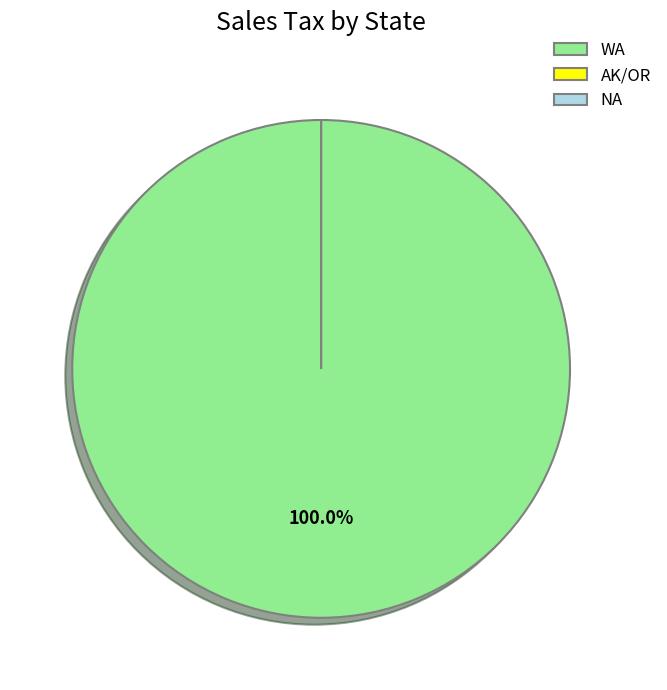

What portion of the pie excludes NA?

100.0%